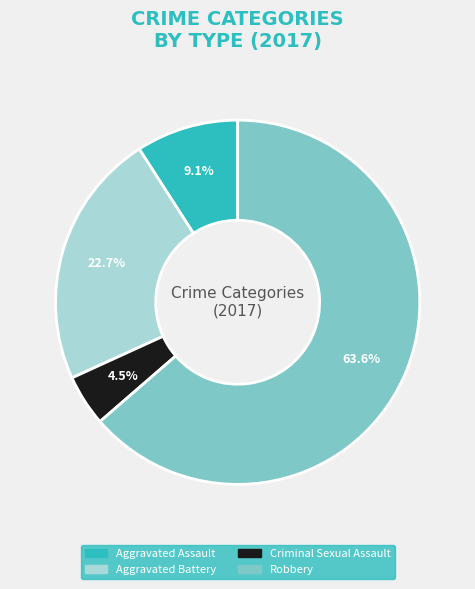

What portion of the pie excludes Criminal Sexual Assault?

95.5%